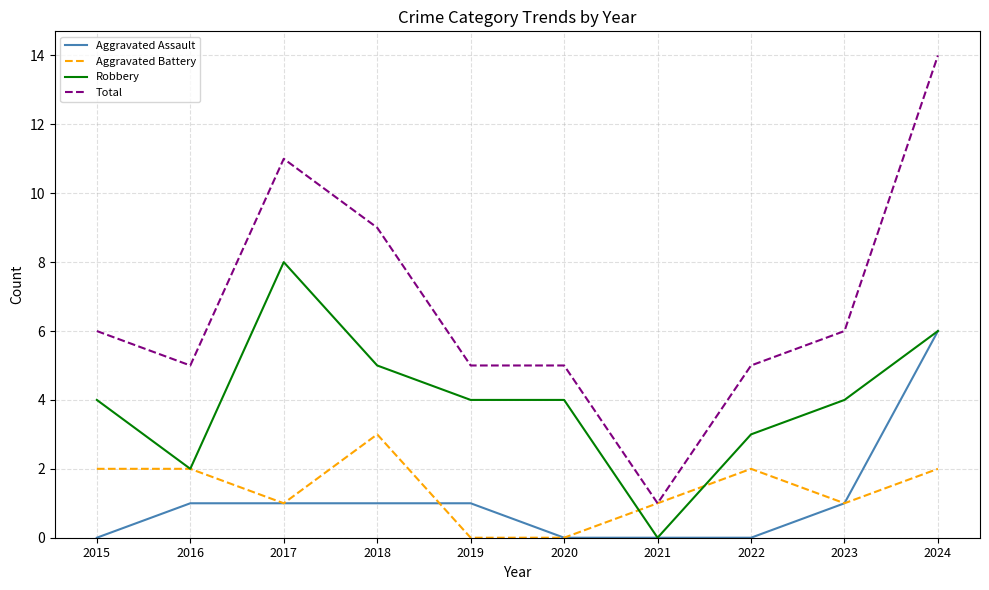

Reading left to right, transcribe all the data shown in this chart.

Aggravated Assault: 2015=0	2016=1	2017=1	2018=1	2019=1	2020=0	2021=0	2022=0	2023=1	2024=6
Aggravated Battery: 2015=2	2016=2	2017=1	2018=3	2019=0	2020=0	2021=1	2022=2	2023=1	2024=2
Robbery: 2015=4	2016=2	2017=8	2018=5	2019=4	2020=4	2021=0	2022=3	2023=4	2024=6
Total: 2015=6	2016=5	2017=11	2018=9	2019=5	2020=5	2021=1	2022=5	2023=6	2024=14